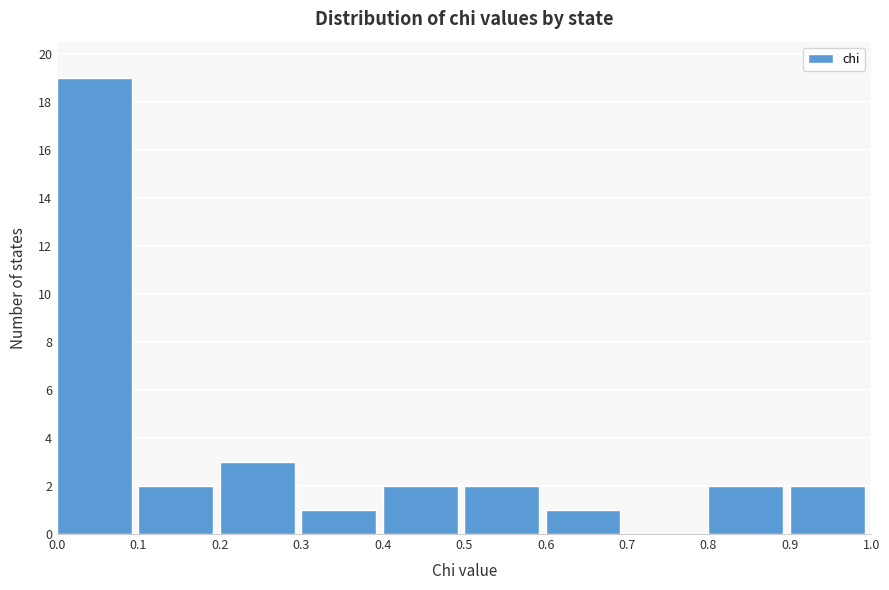

Over which range of the x-axis is the bar tallest?

0.0 to 0.1